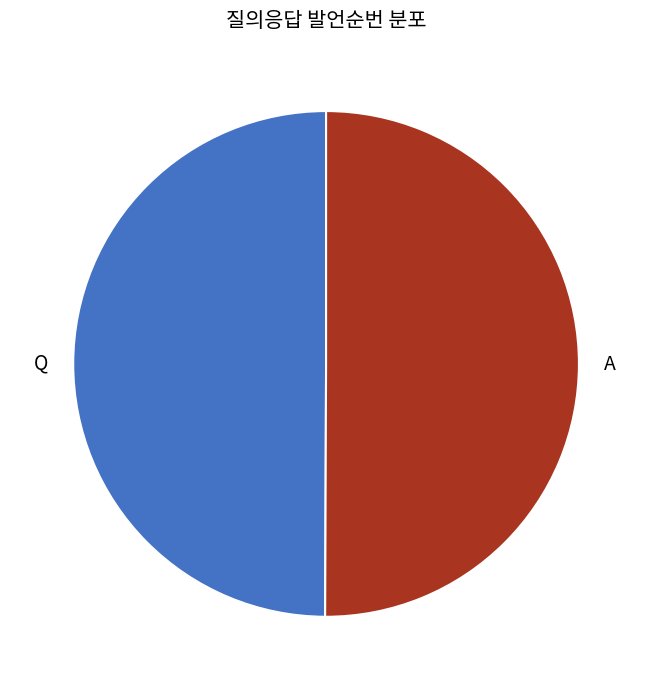

Do Q and A together represent more than half of the pie?

Yes